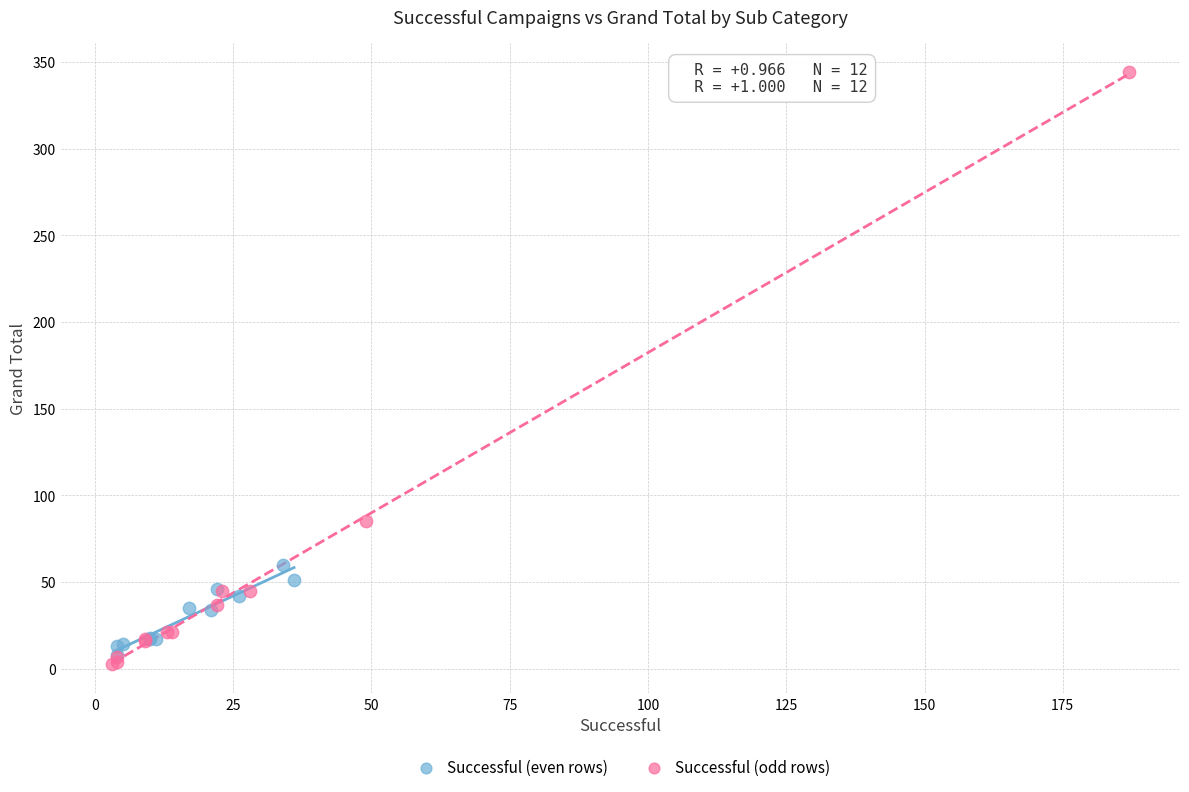

Which series has the largest Y range (max minus min)?

Successful (odd rows)